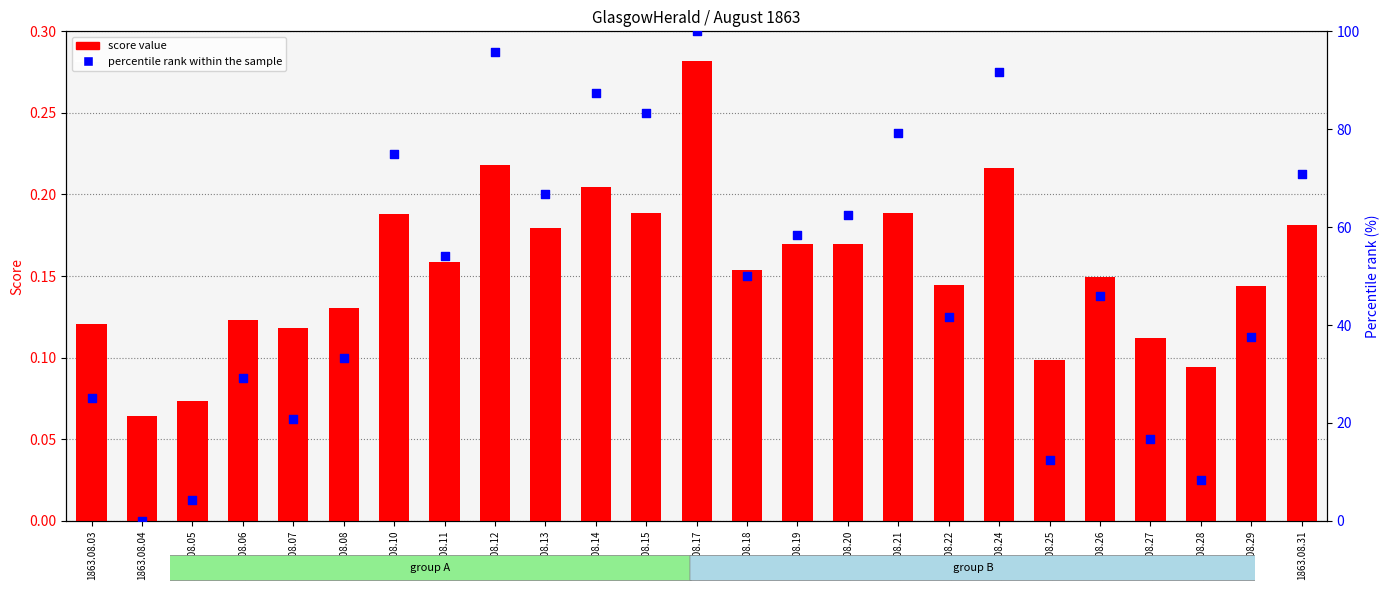

At which category is the sum across all series the highest?

1863.08.17